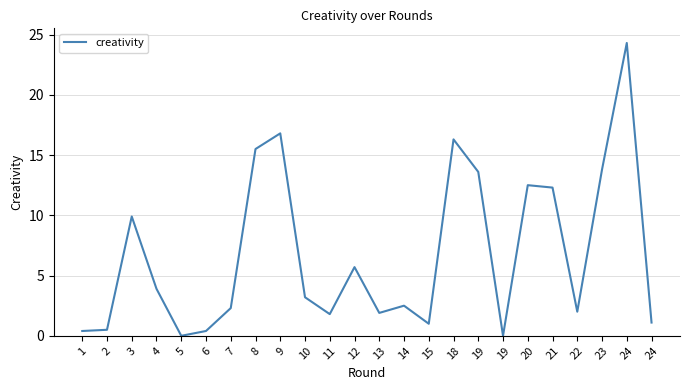

What is the difference between the maximum and second lowest values?

24.3